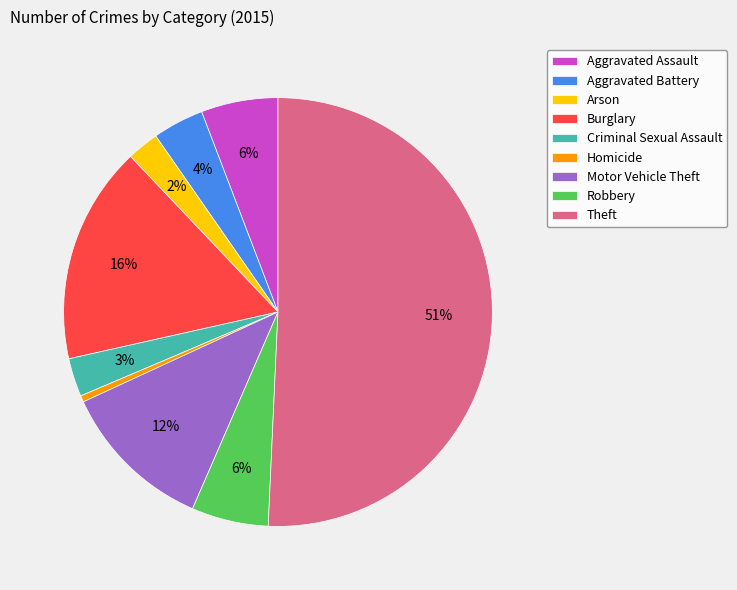

To the nearest percent, what is the average slice percentage?

11%